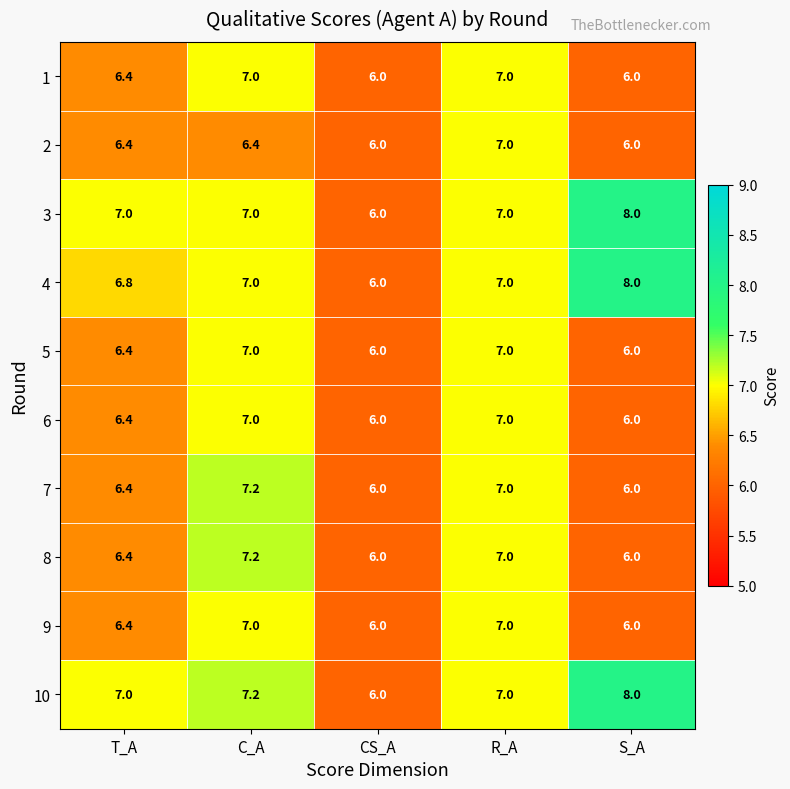

What is the maximum value shown in the chart?

8.0